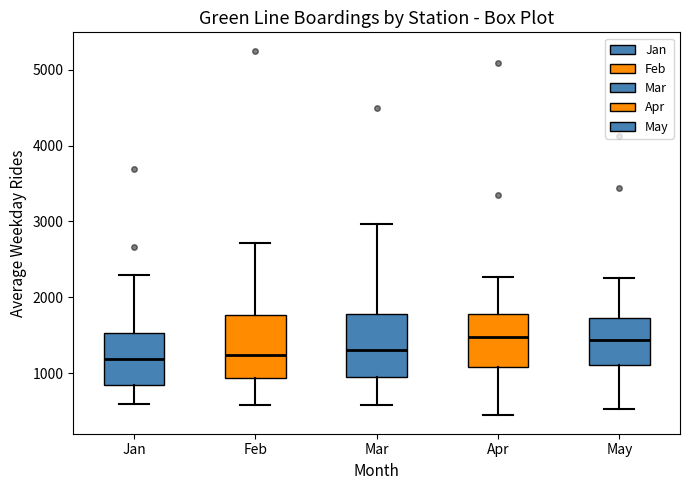

Reading left to right, read every box against the y-axis: the position of its median line, the range the box covers, and the ends of its whiskers. The values are not printed on the chart, so give them approximately, as read against the axis.

Jan: median 1200, box 800 to 1500, whiskers 600 to 2300
Feb: median 1200, box 900 to 1800, whiskers 600 to 2700
Mar: median 1300, box 1000 to 1800, whiskers 600 to 3000
Apr: median 1500, box 1100 to 1800, whiskers 400 to 2300
May: median 1400, box 1100 to 1700, whiskers 500 to 2300